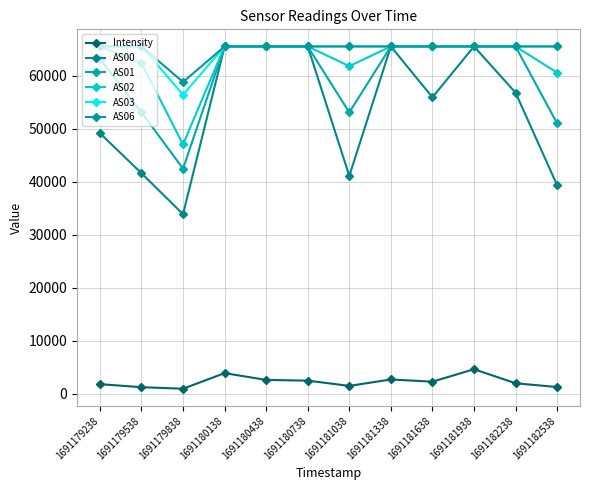

Read the AS02 value at 1691180138.

65535.0